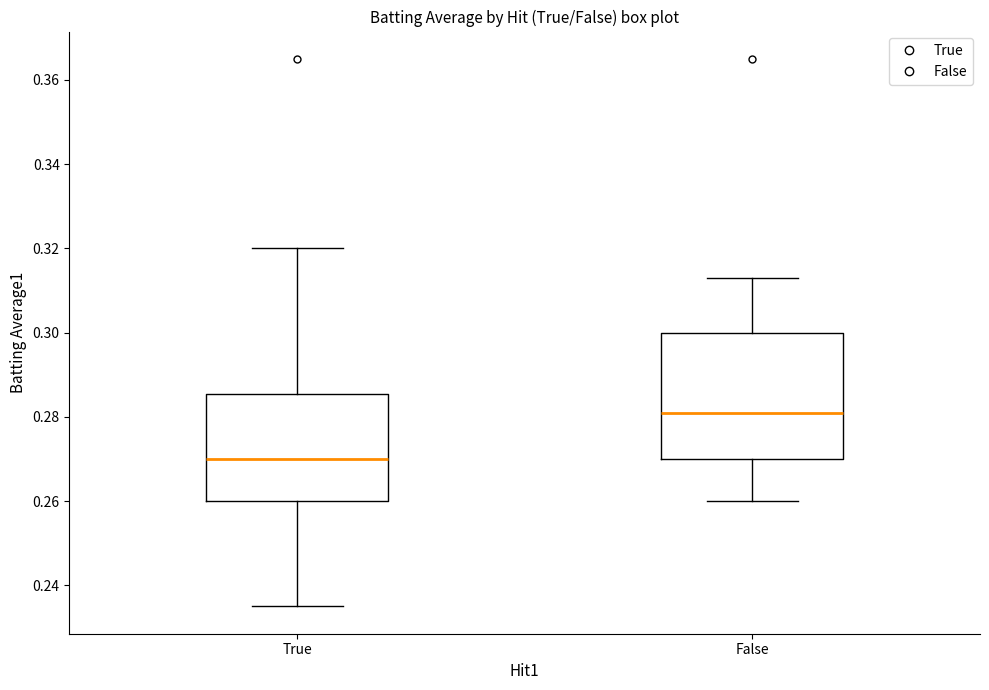

Where does the median line of the box for False sit on the y-axis? The values are not printed on the chart, so give them approximately, as read against the axis.

0.282